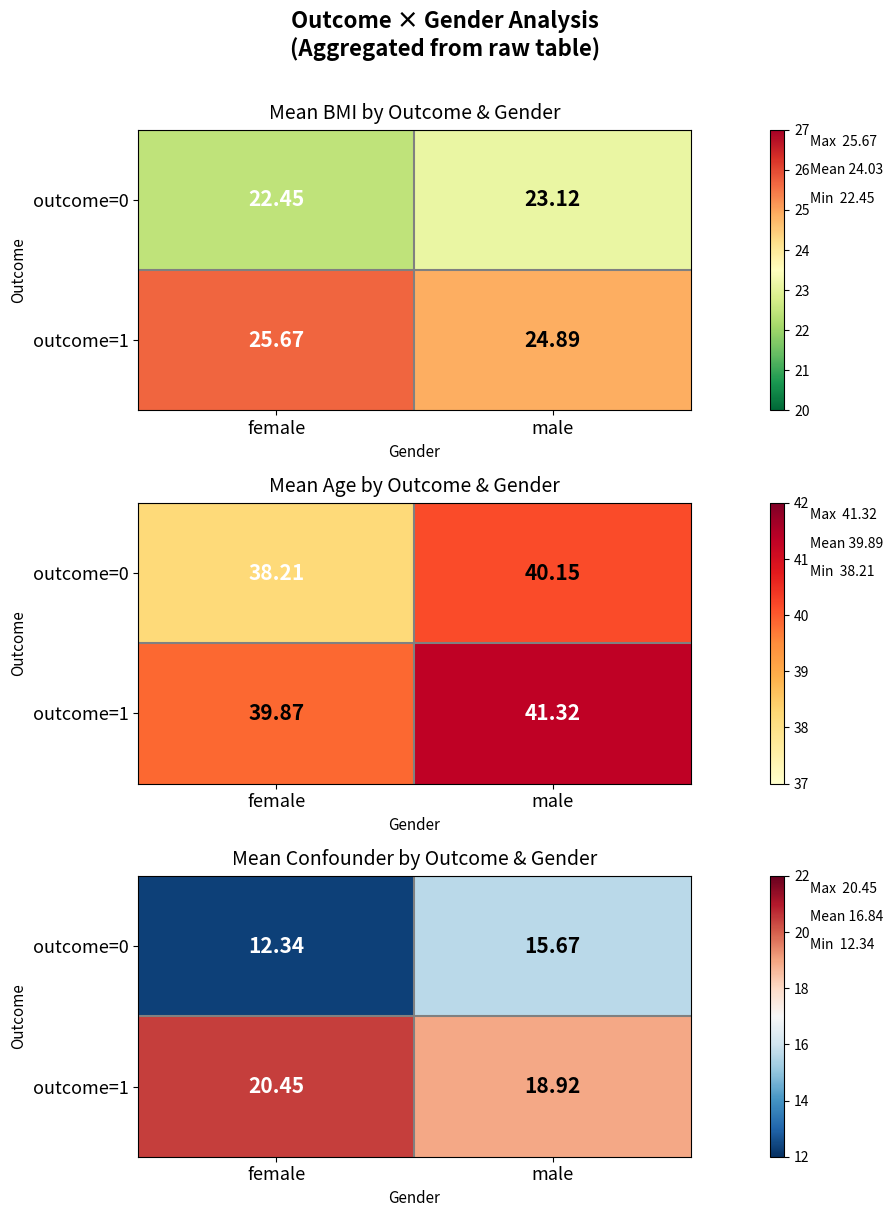

How many values in the outcome=0 series exceed 15?

1